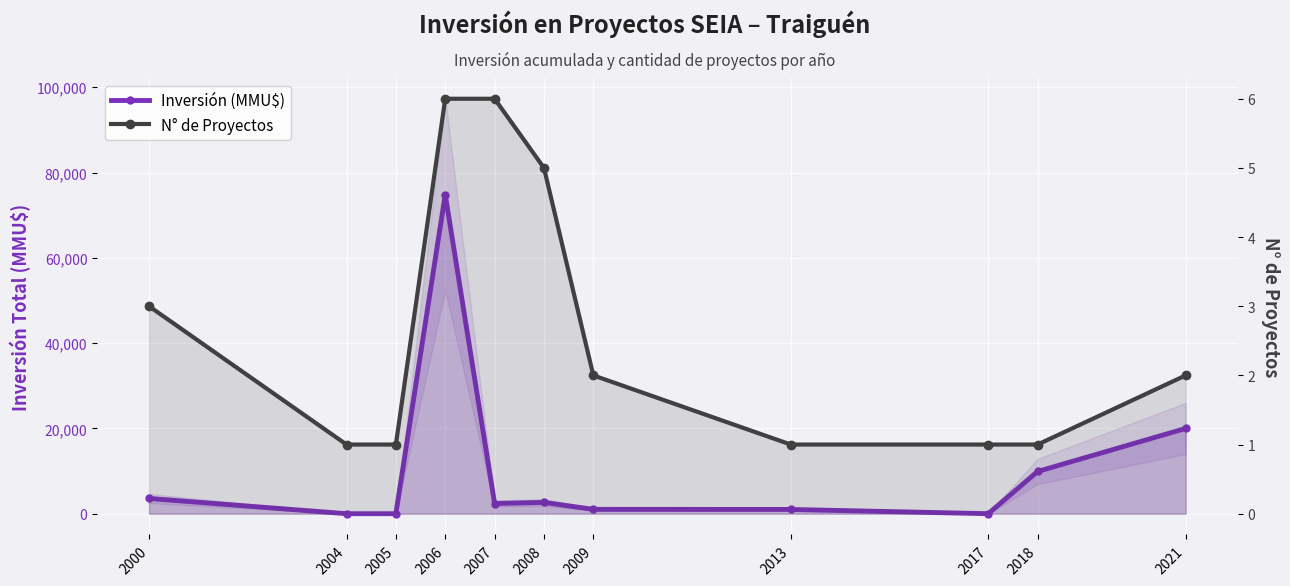

Reading left to right, what are all the values shown in this chart?

Inversión (MMU$): 2000=3580	2004=0	2005=0	2006=74855	2007=2394	2008=2650	2009=1022	2013=1000	2017=1	2018=9903	2021=20000
N° de Proyectos: 2000=3	2004=1	2005=1	2006=6	2007=6	2008=5	2009=2	2013=1	2017=1	2018=1	2021=2